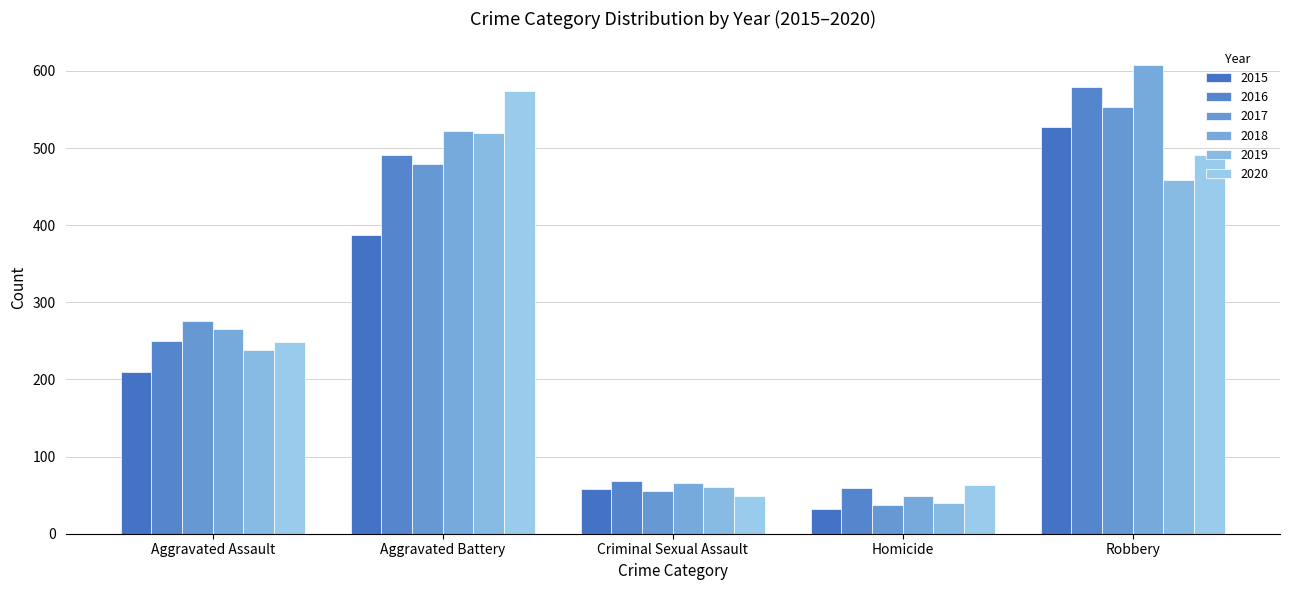

What are all the series names shown in the legend?

2015, 2016, 2017, 2018, 2019, 2020